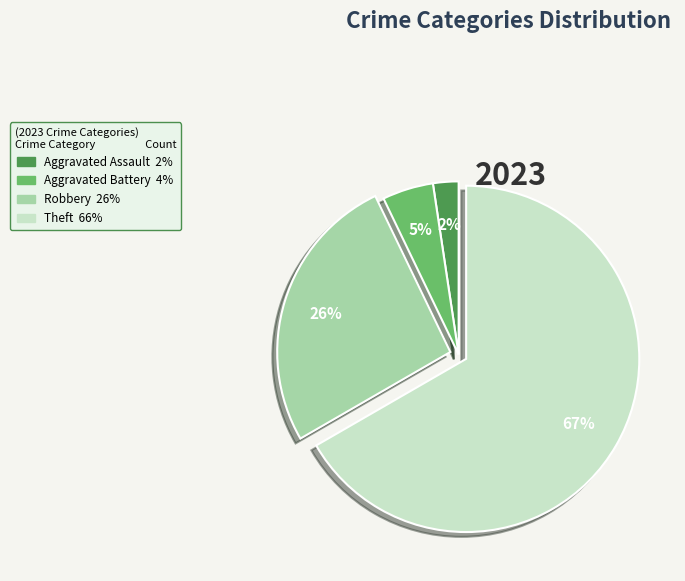

To the nearest percent, what is the average slice percentage?

25%